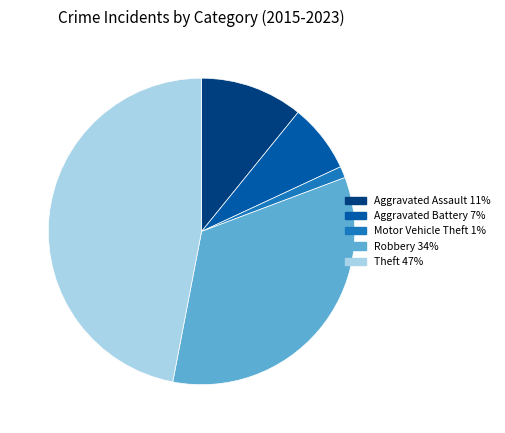

Which category has the biggest portion of the pie?

Theft